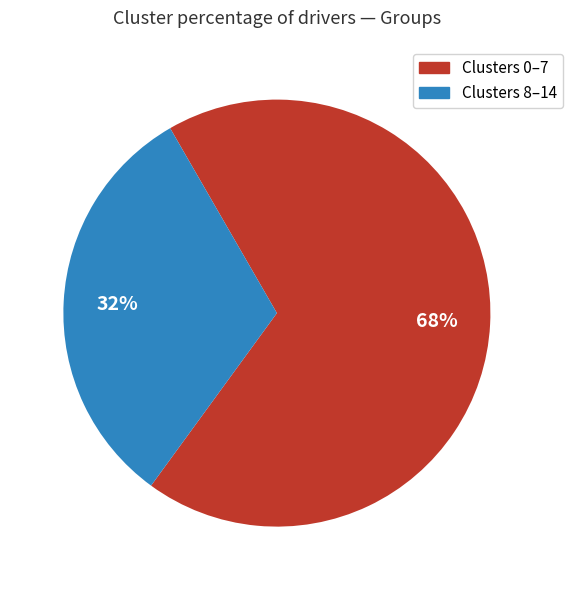

To the nearest percent, what is the average slice percentage?

50%